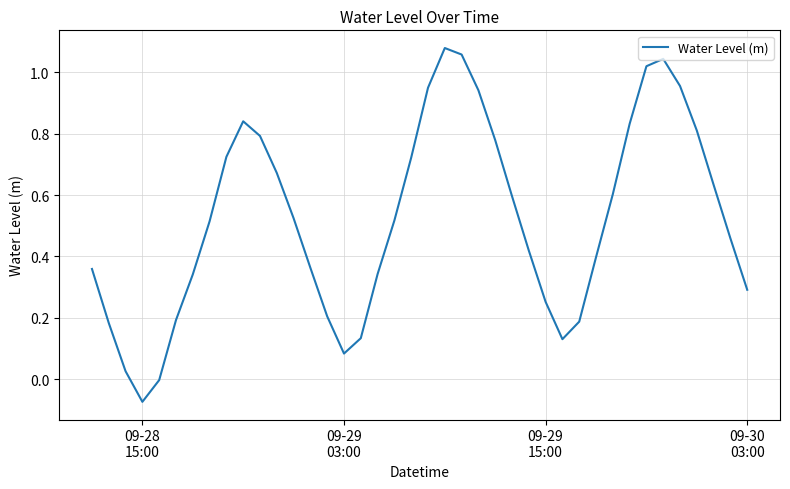

What is the difference between the maximum and minimum values?

1.2